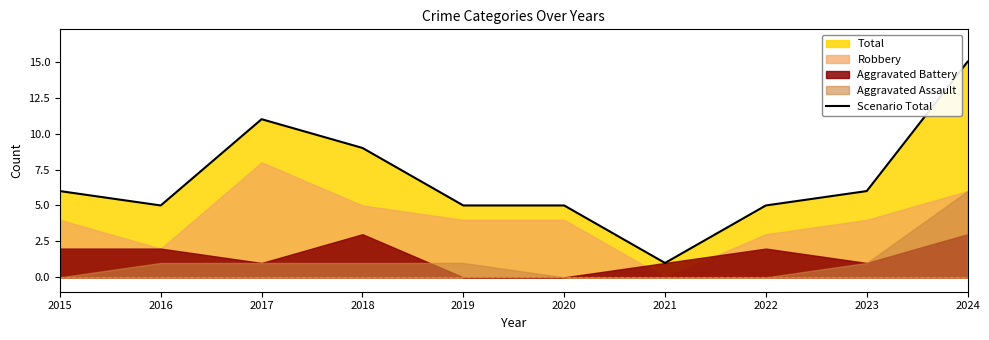

True or false: the data has more than 1 interior local peaks.

False